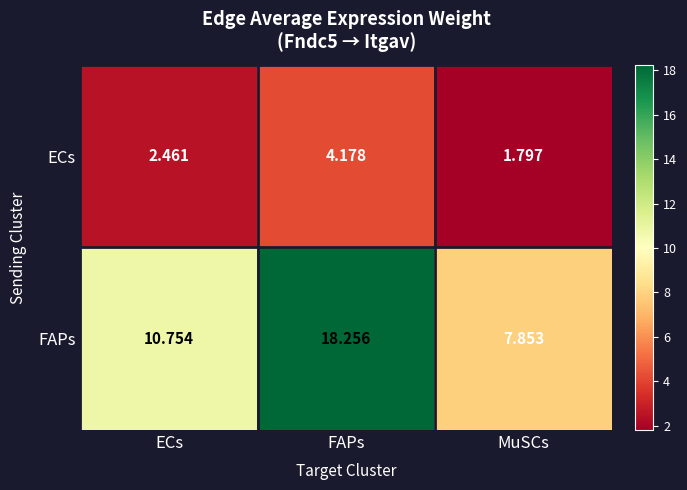

At which label does FAPs reach its minimum?

MuSCs